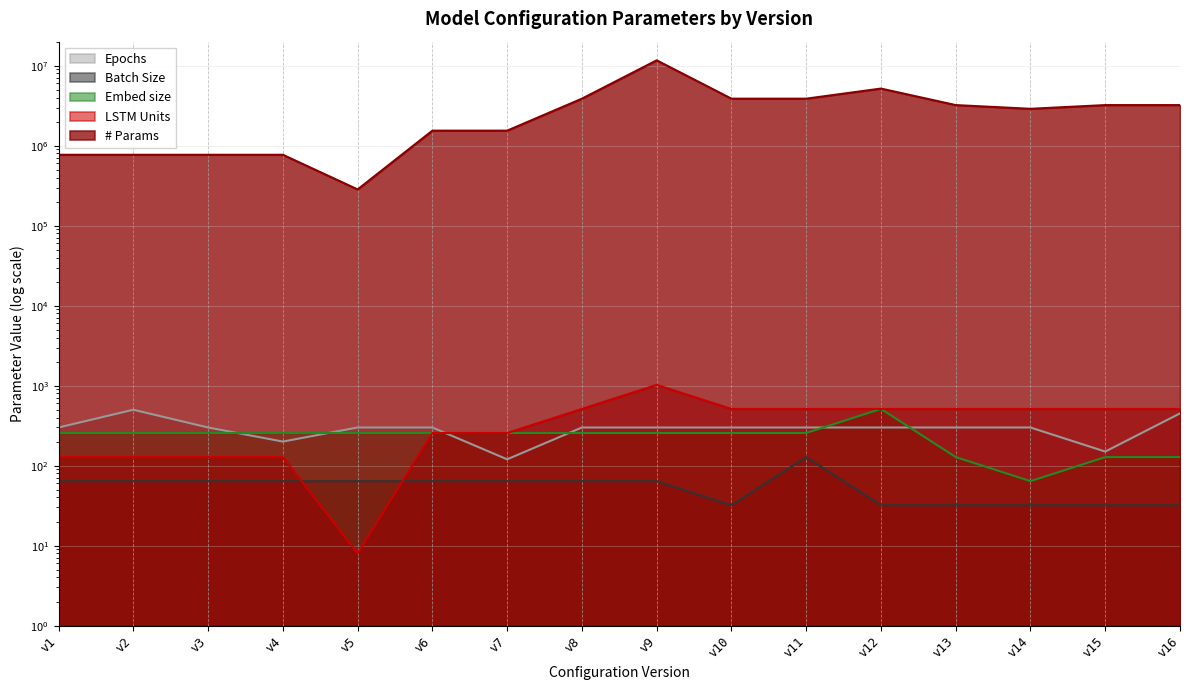

How many interior local valleys does the Embed size series have?

1